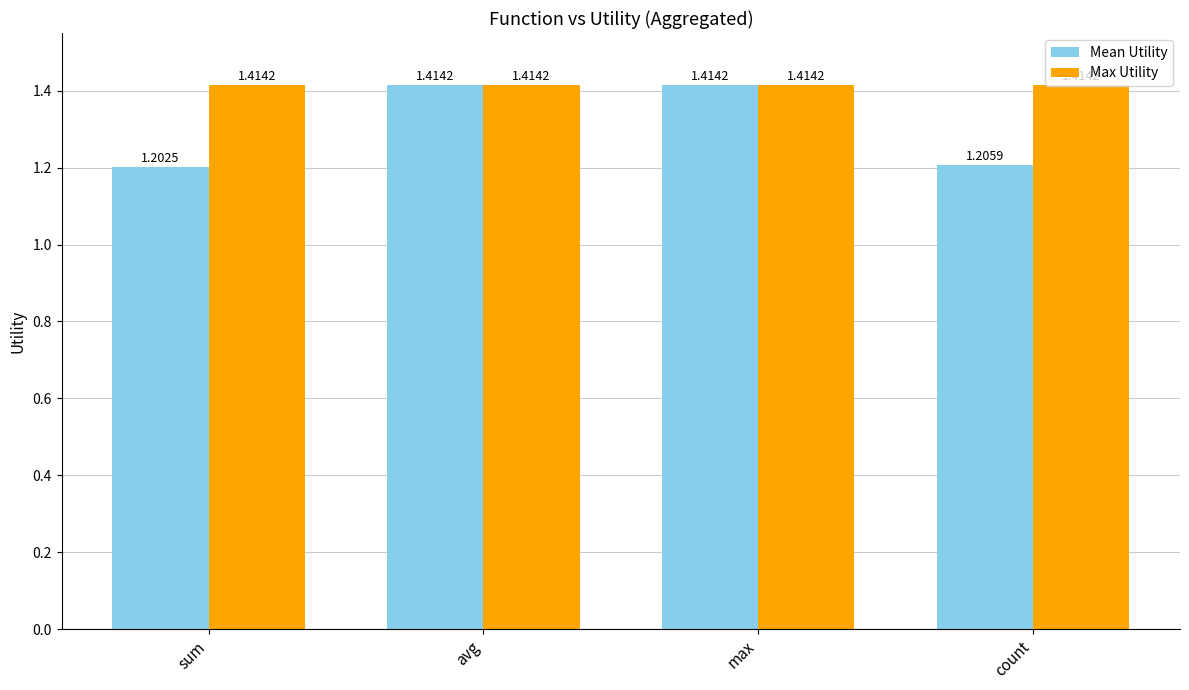

How many groups of bars are there?

4